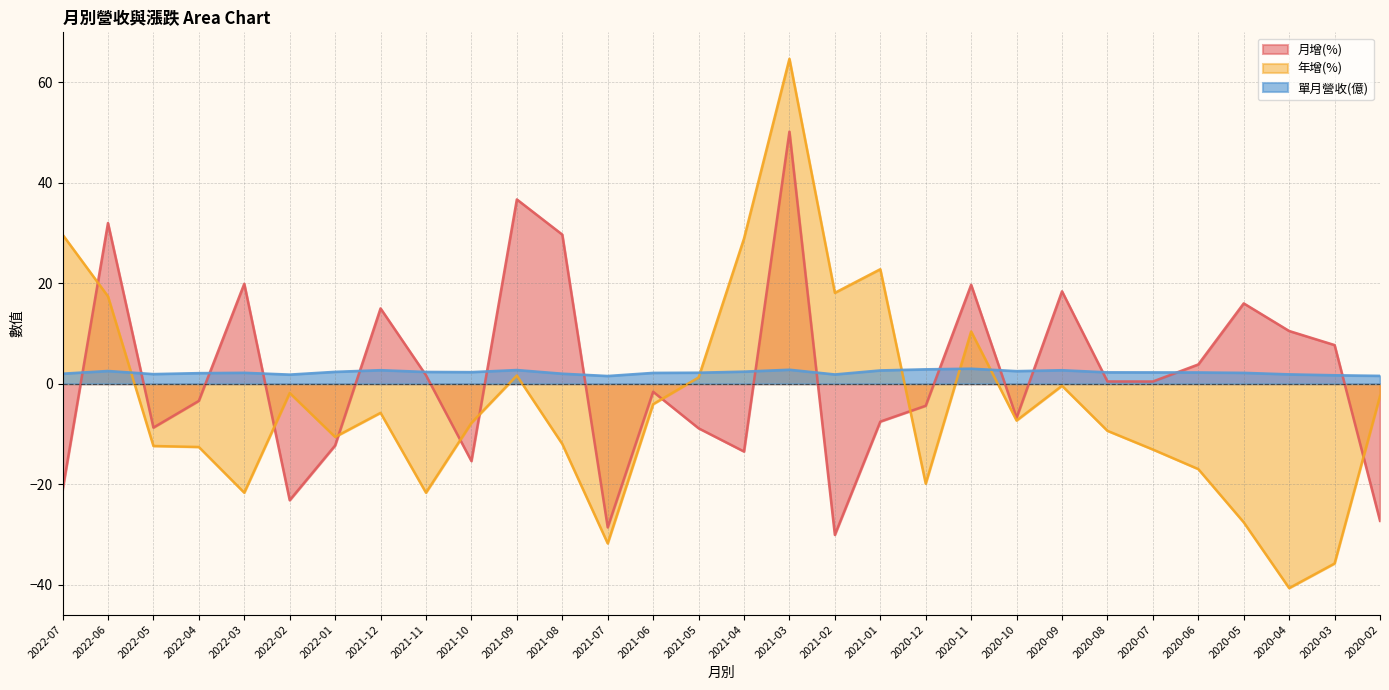

Between 2021-04 and 2022-03, which is larger?

2022-03